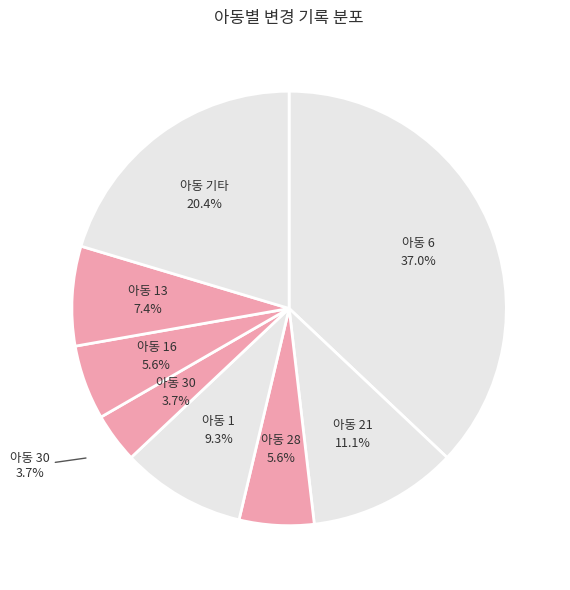

What percentage is the 28 slice, to the nearest percent?

6%